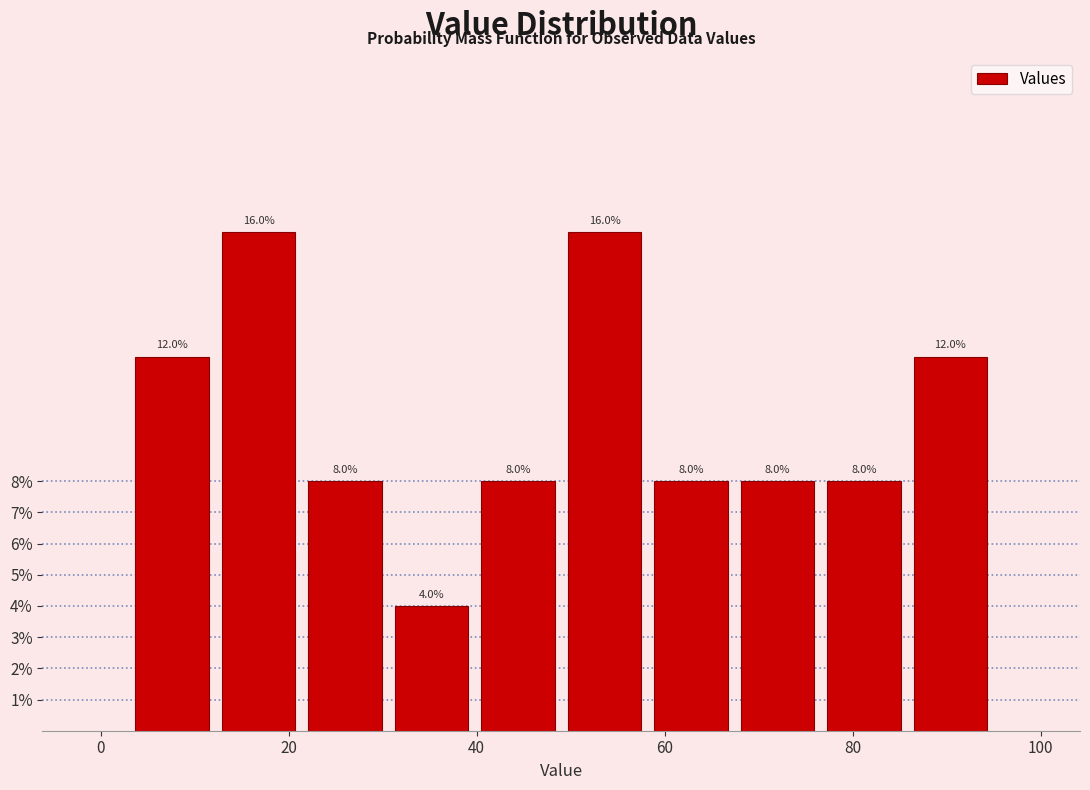

Reading left to right, list every bar in this chart as the range it spans on the x-axis followed by its height. The bar edges are not printed on the chart, so give them approximately, as read against the axis.

3.0 to 12.2: 12.0
12.2 to 21.4: 16.0
21.4 to 30.6: 8.0
30.6 to 39.8: 4.0
39.8 to 49.0: 8.0
49.0 to 58.2: 16.0
58.2 to 67.4: 8.0
67.4 to 76.6: 8.0
76.6 to 85.8: 8.0
85.8 to 95.0: 12.0